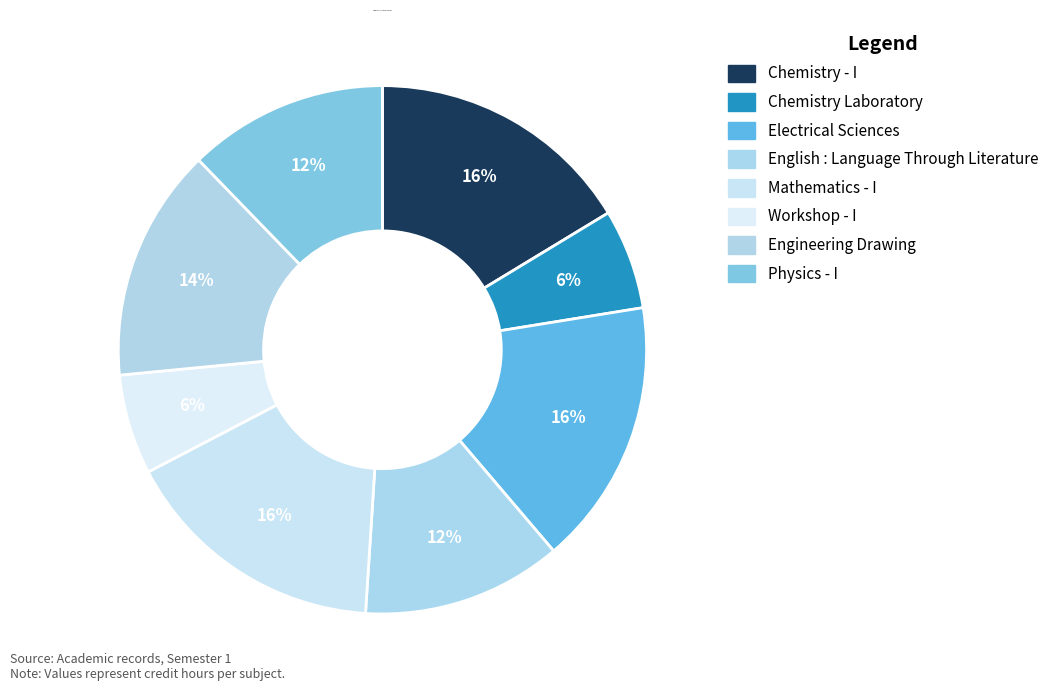

How many slices are in this pie chart?

8